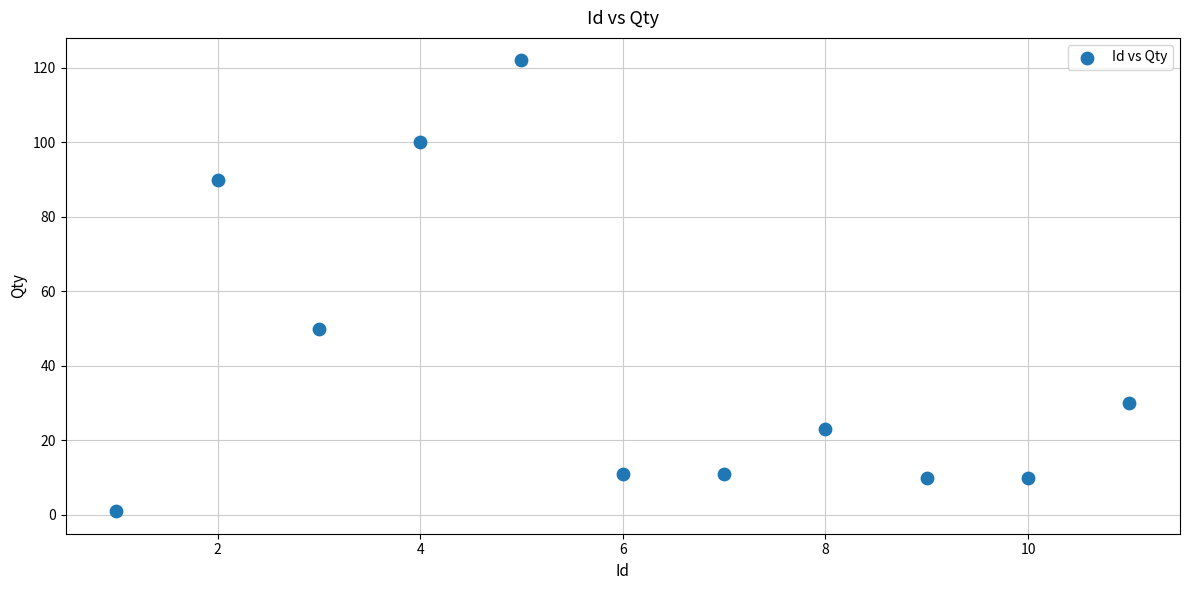

What Y value in the scatter plot is closest to 61?

50